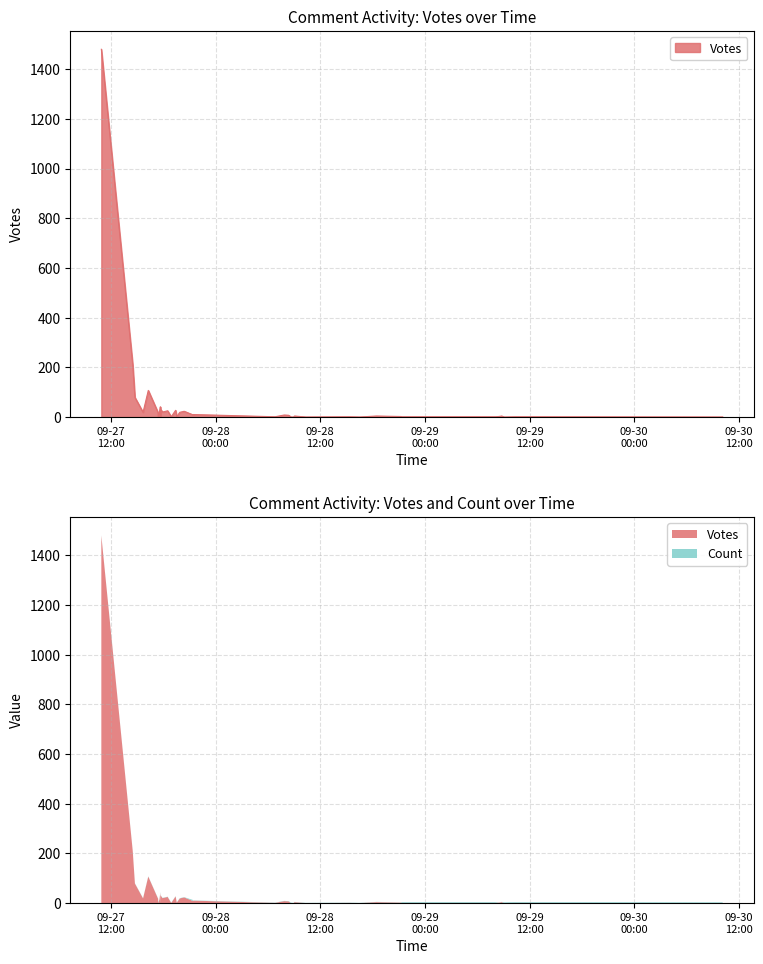

Is it true that the value at 2019-09-28 06:49 is 4?

False